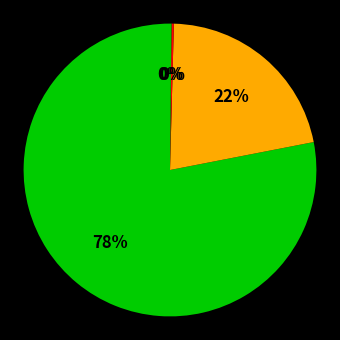

To the nearest percent, what is the average slice percentage?

25%